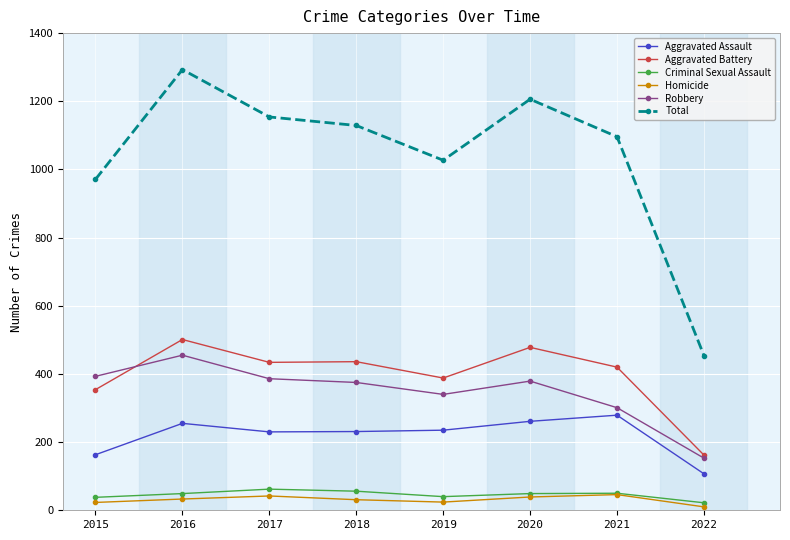

The value of Robbery at 2017 is 545. True or false?

False